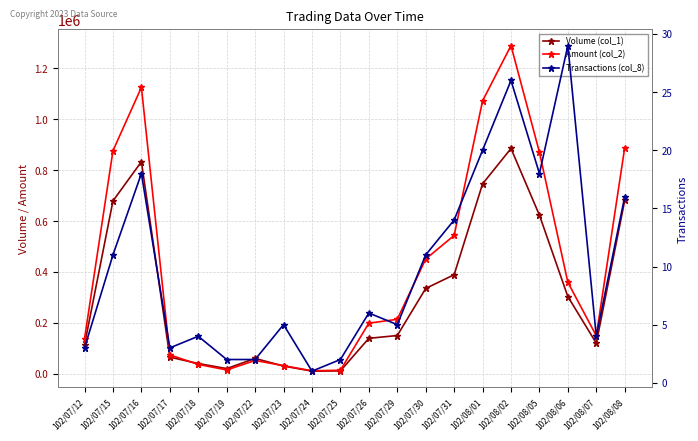

What is the value of the Amount (col_2) point at the 6th from the left?

14800